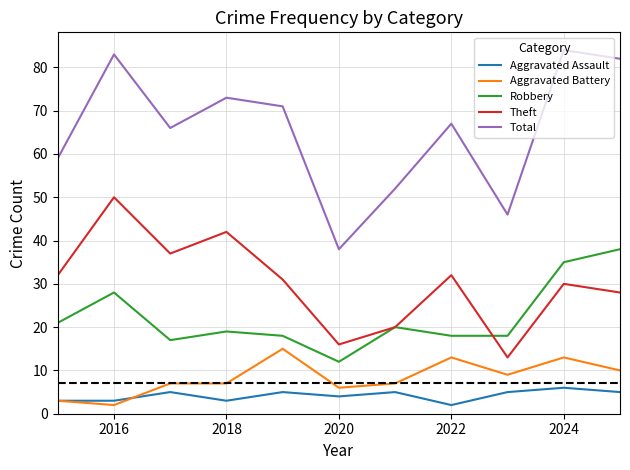

Which series has the largest range (max minus min)?

Total